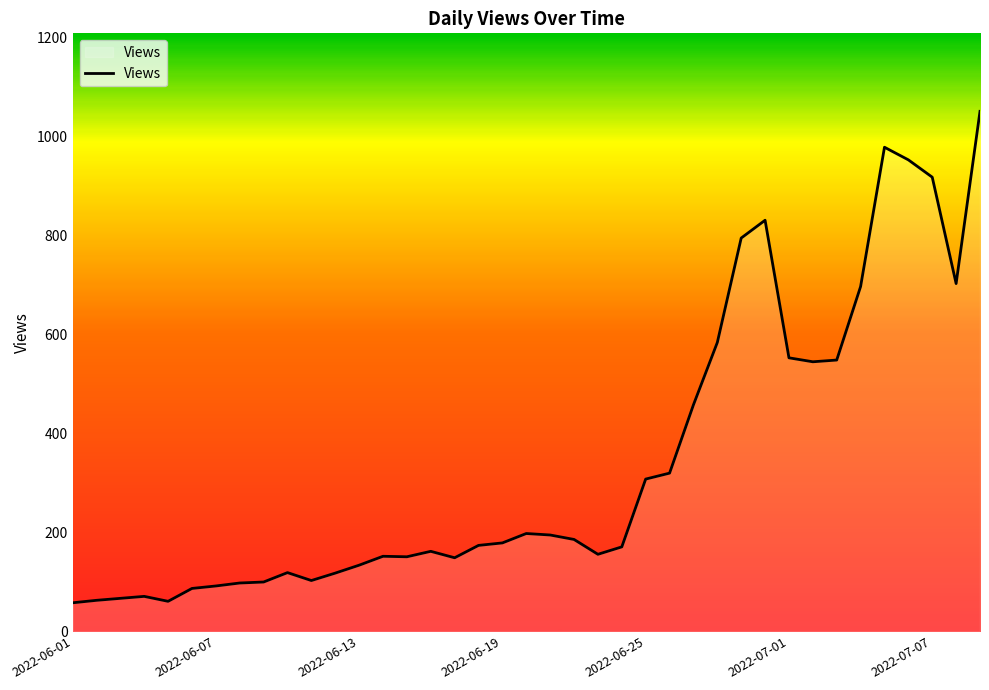

What is the maximum value shown in the chart?

1051.0